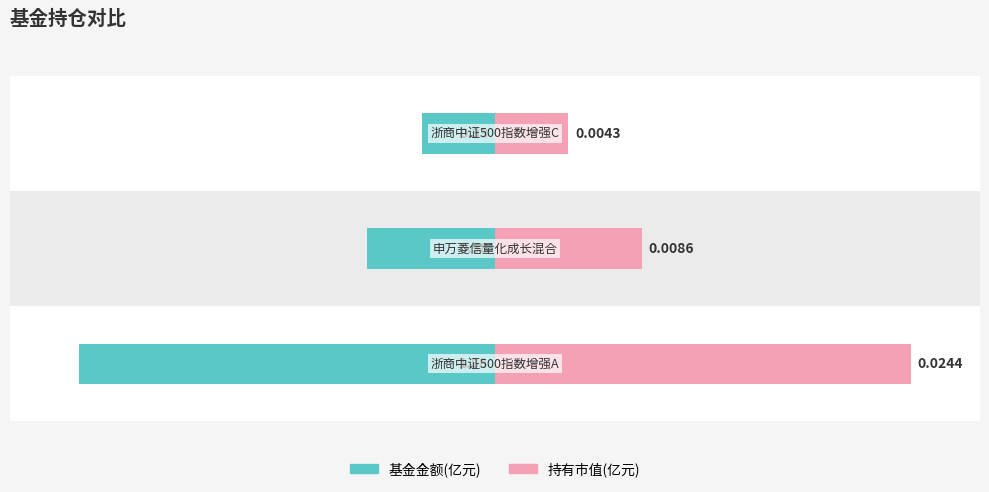

Count the number of categories in the chart.

3